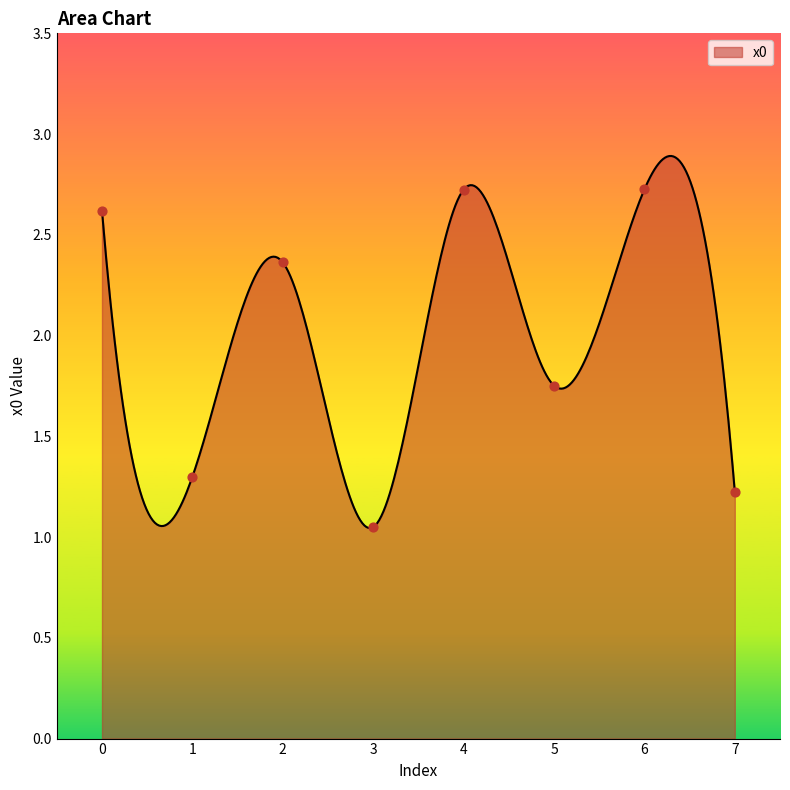

Between 2 and 1, which is larger?

2